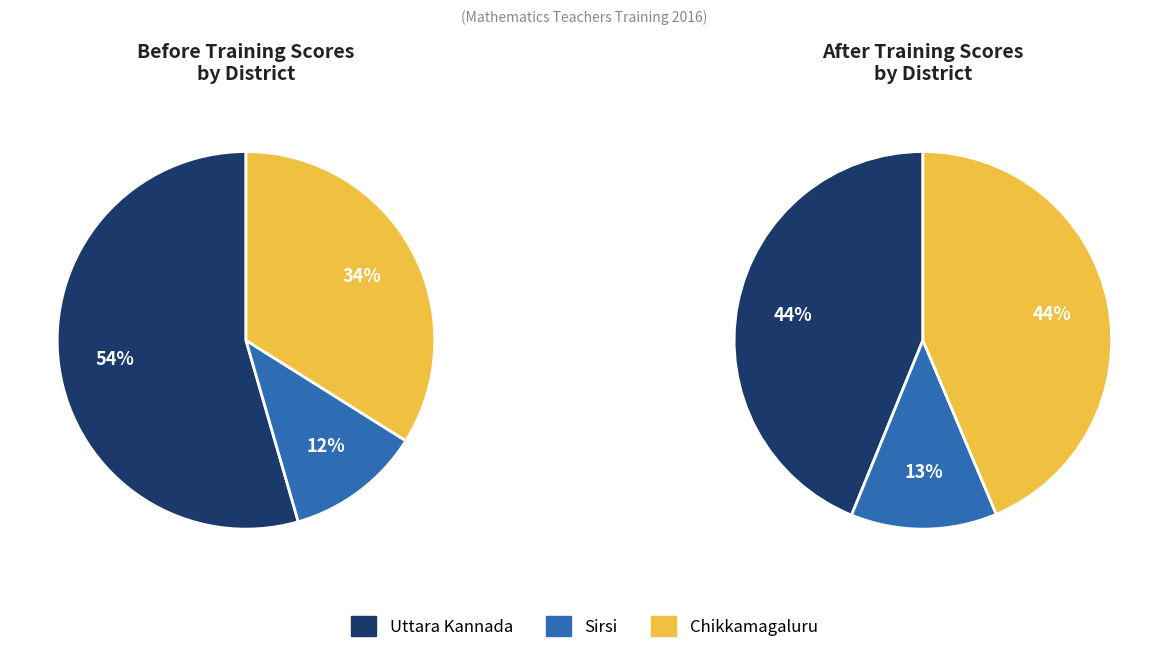

Which series changed the most between 3 and 25?

Before training